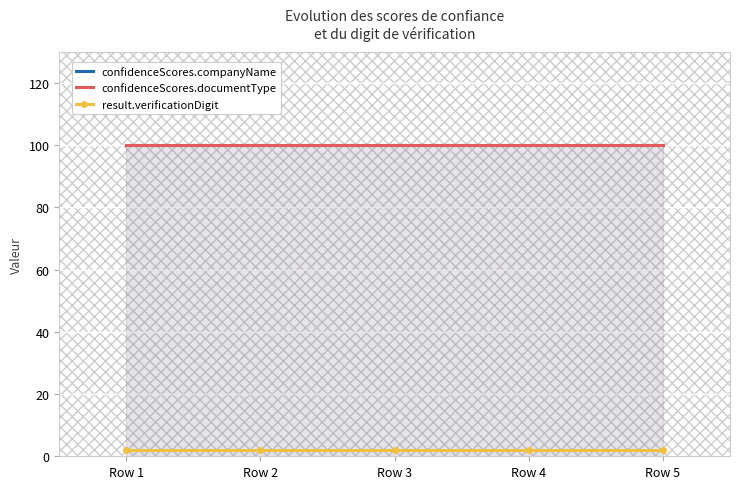

True or false: confidenceScores.documentType and confidenceScores.companyName intersect in this chart.

False